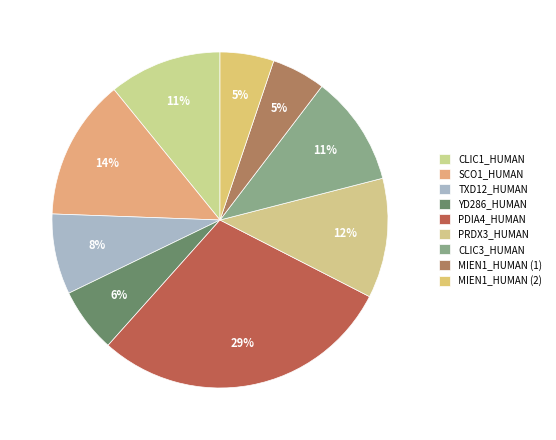

To the nearest percent, what is the difference between the PDIA4_HUMAN and TXD12_HUMAN slice percentages?

21%